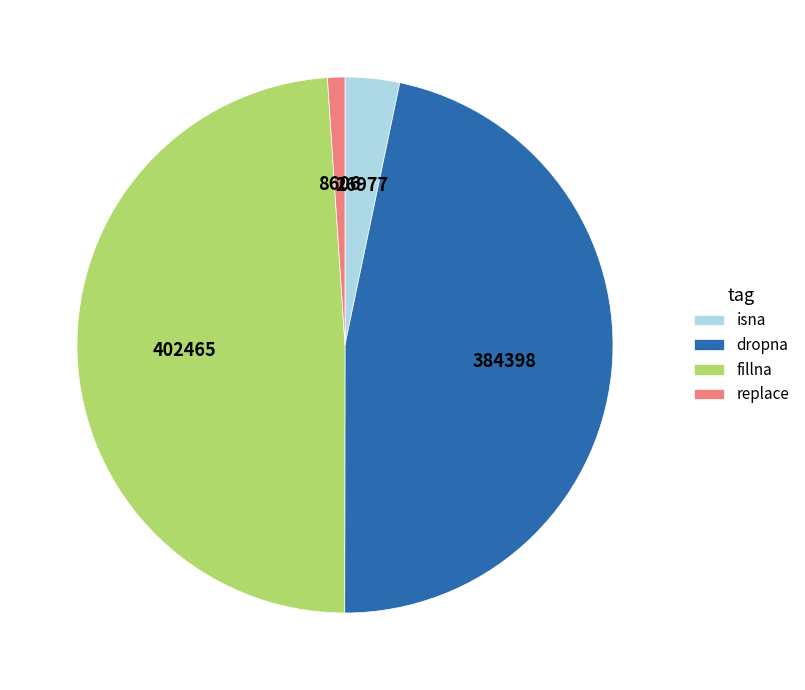

Combined, do isna and fillna account for over 50%?

Yes